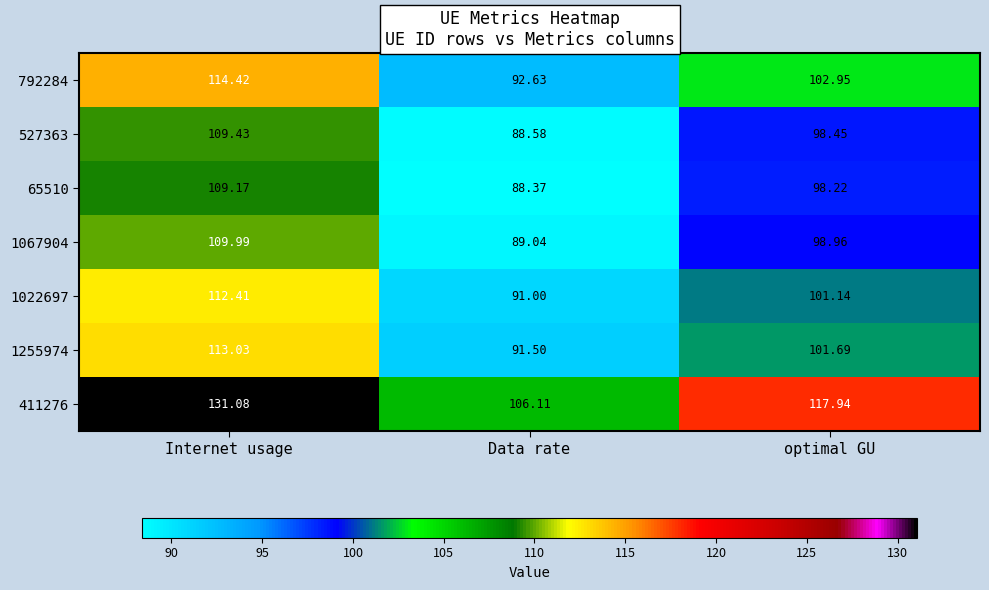

Which category has the highest value across all series?

Internet usage